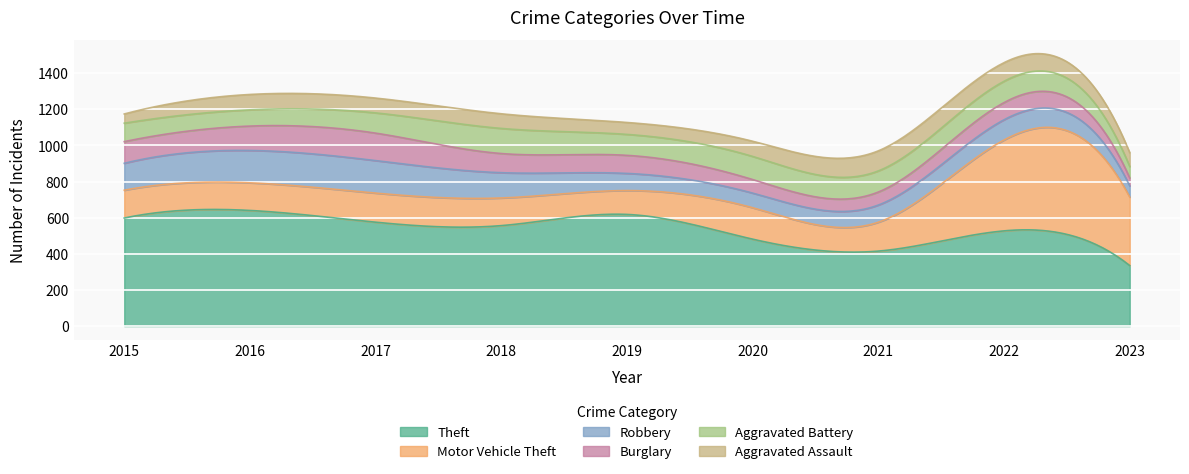

True or false: Robbery and Theft cross at least once.

False